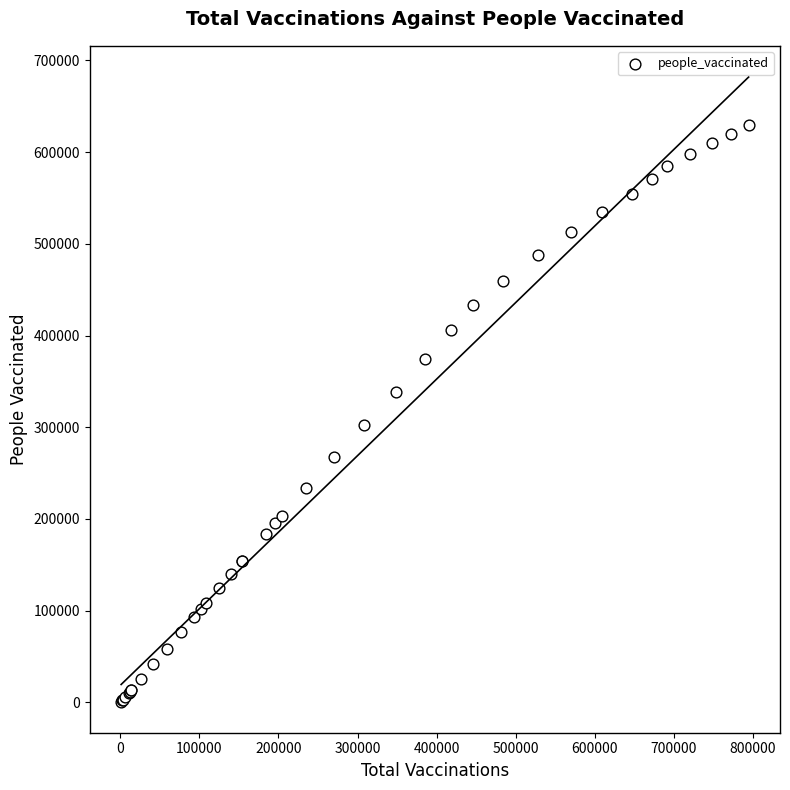

What Y value in the scatter plot is closest to 315122?

302571